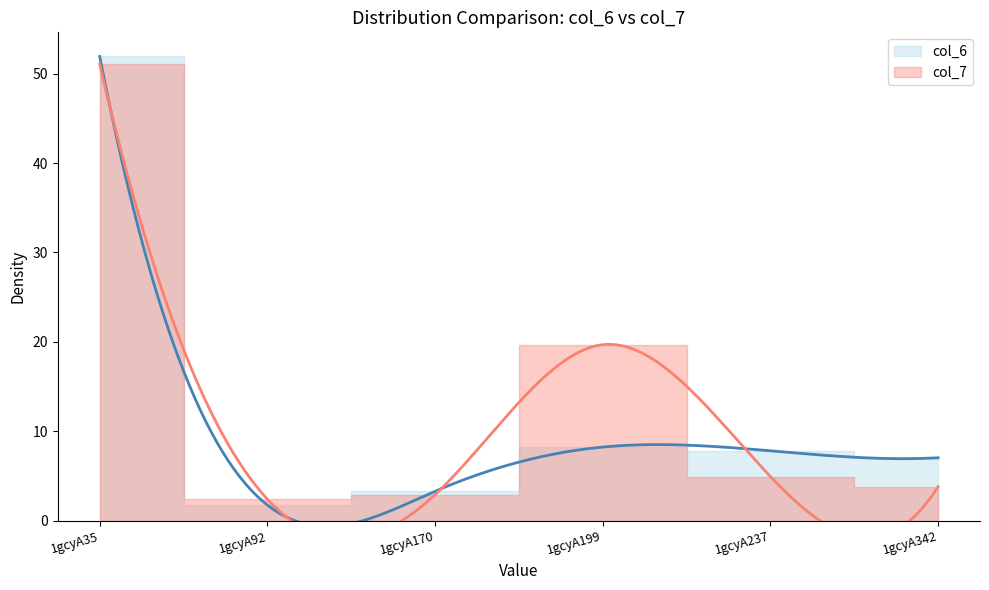

What is the average value of the col_6 series?

13.3